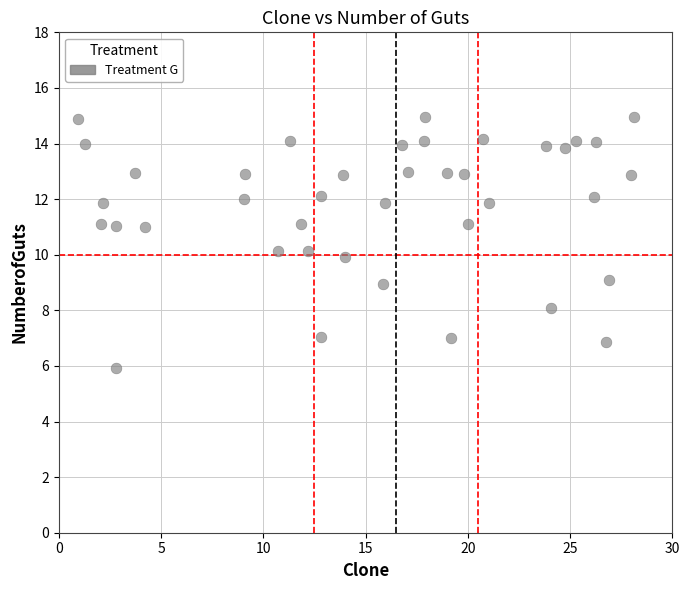

What is the range of X values (max minus min)?

27.2